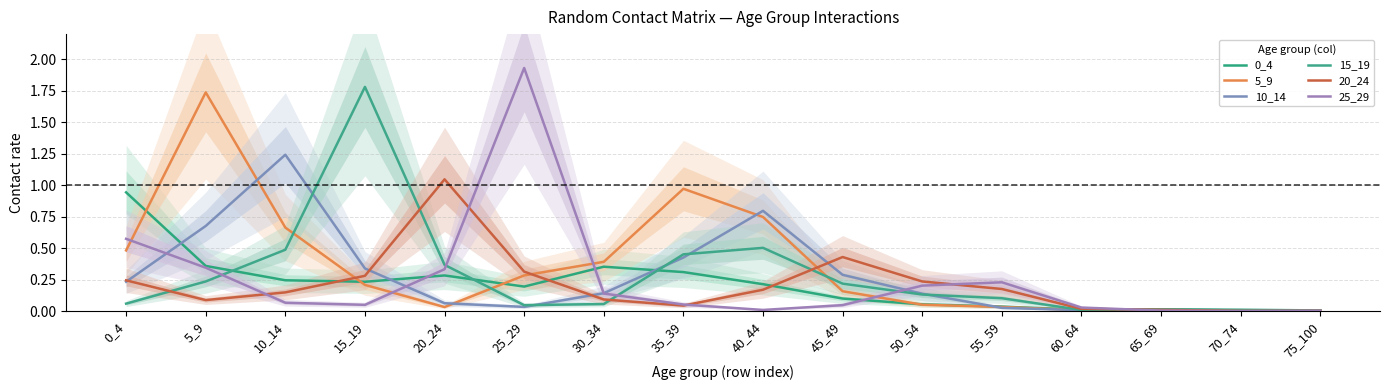

Which category has the highest value in the 15_19 series?

15_19